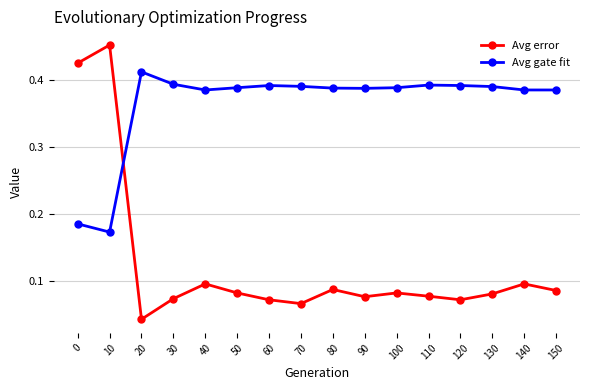

Which series ends up on top after the final intersection of Avg error and Avg gate fit?

Avg gate fit